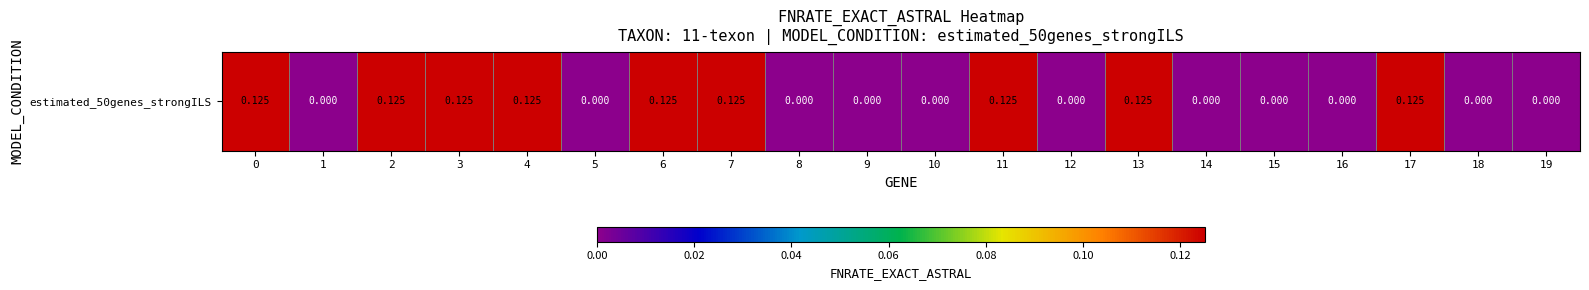

What is the change in value from 4 to 9?

-0.1